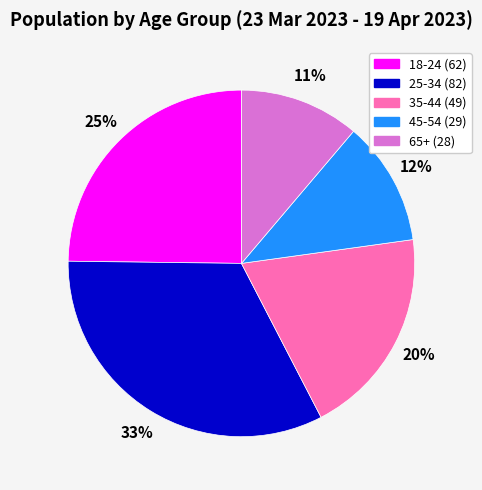

Do 45-54 and 18-24 together represent more than half of the pie?

No